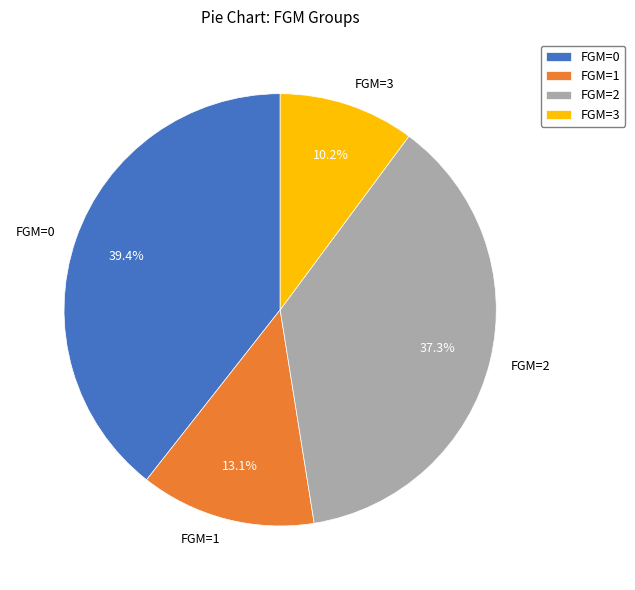

Approximately how many times larger is the value at FGM=3 compared to FGM=0?

0.3